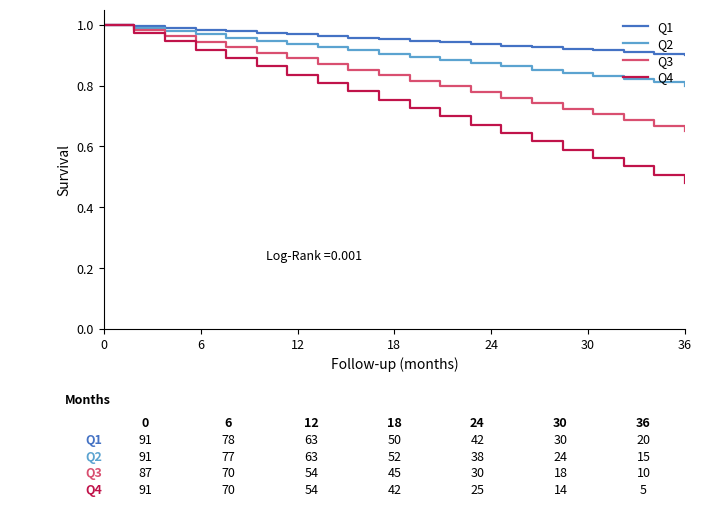

Which series has the largest range (max minus min)?

Q4